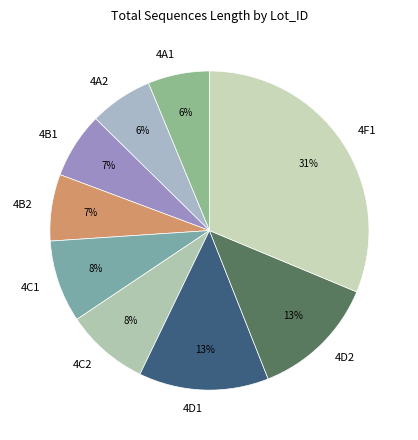

Which slice is the largest?

4F1